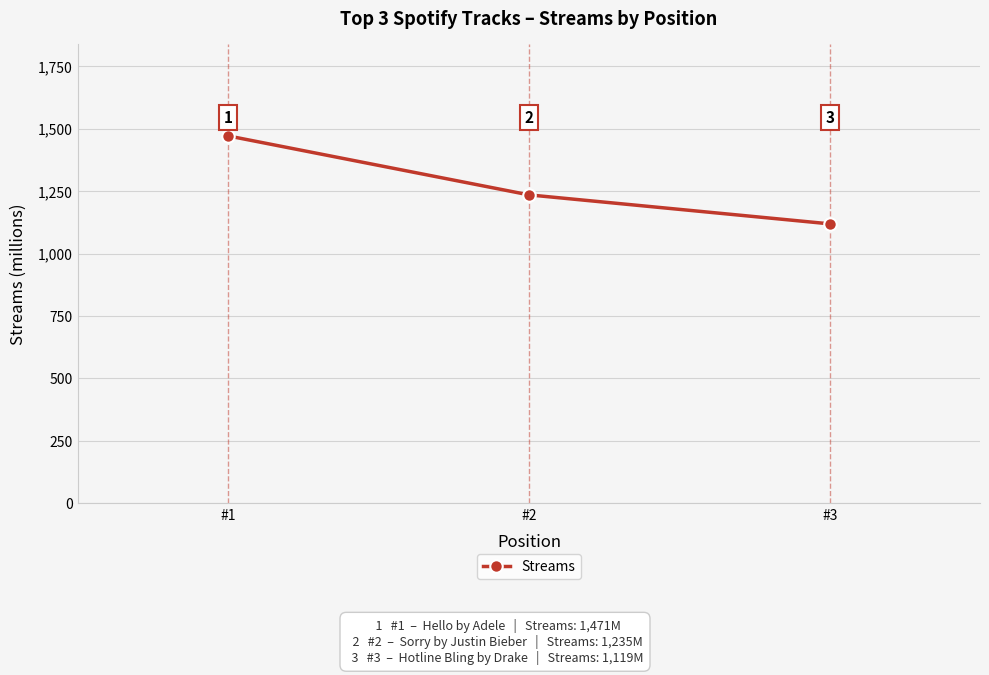

Which has a higher value, #3 or #1?

#1